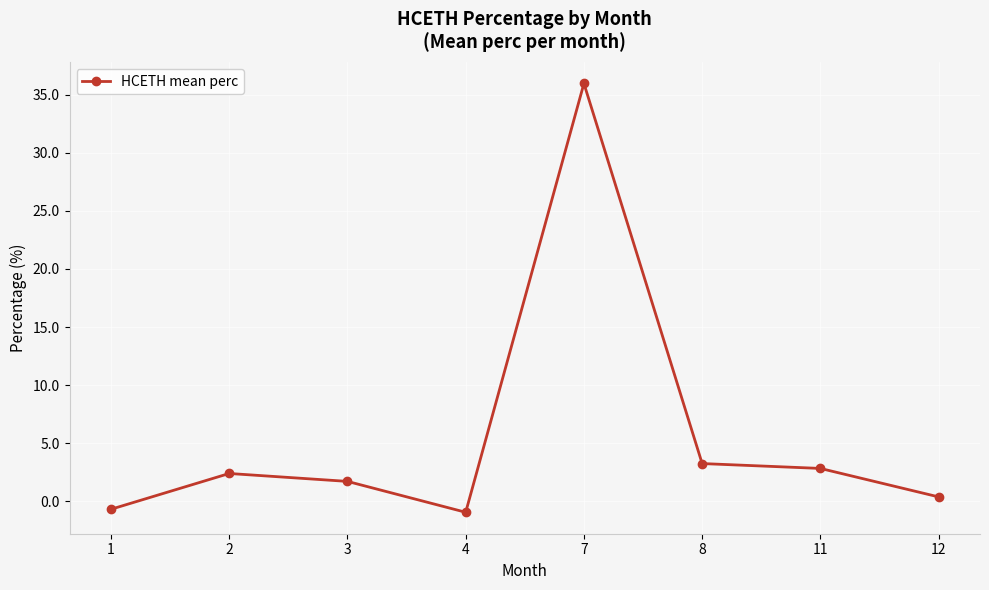

Reading right to left, transcribe all the data shown in this chart.

12=0.4	11=2.8	8=3.2	7=36.0	4=-1.0	3=1.7	2=2.4	1=-0.7